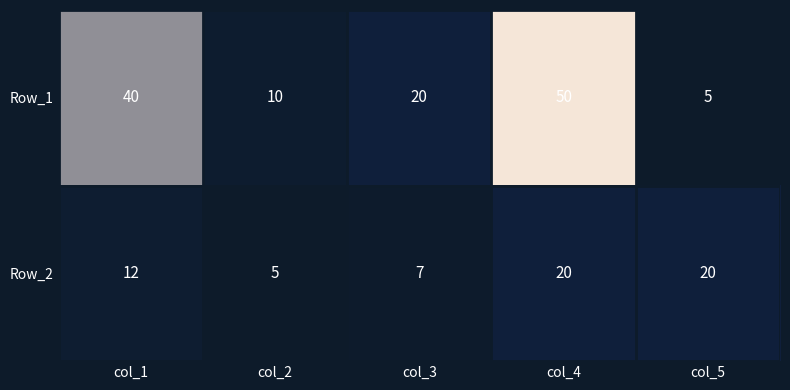

At col_3, list the series in order from smallest to largest.

Row_2, Row_1